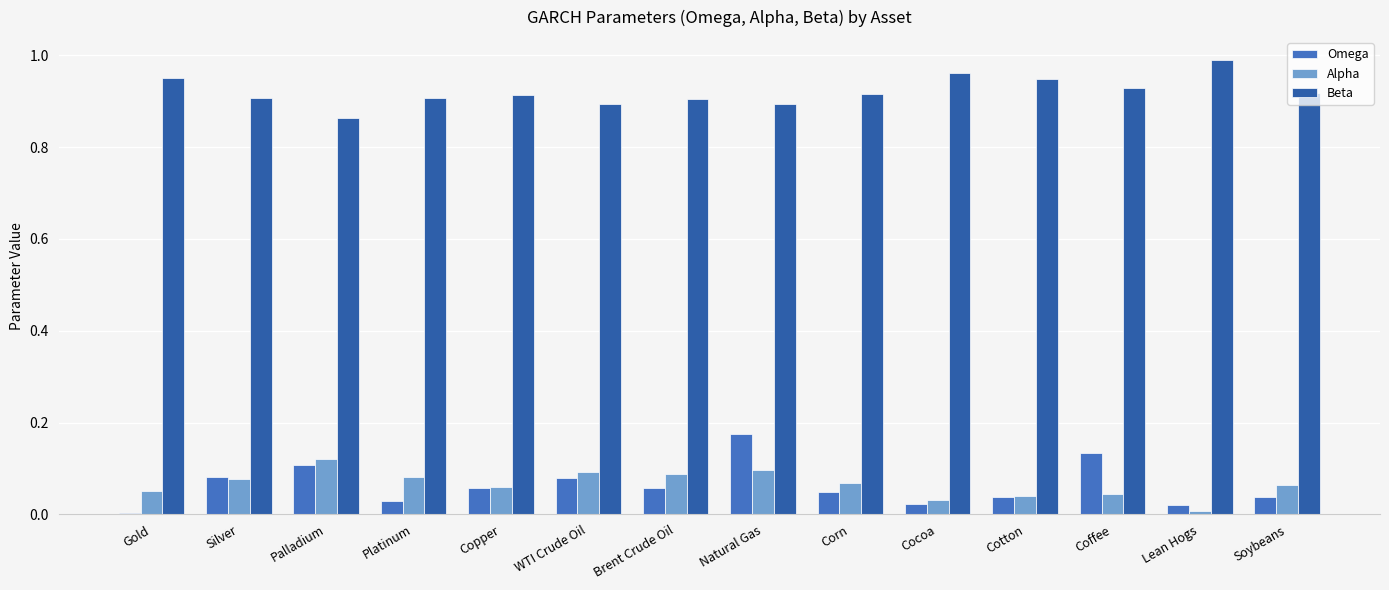

How many bars are there in total?

42